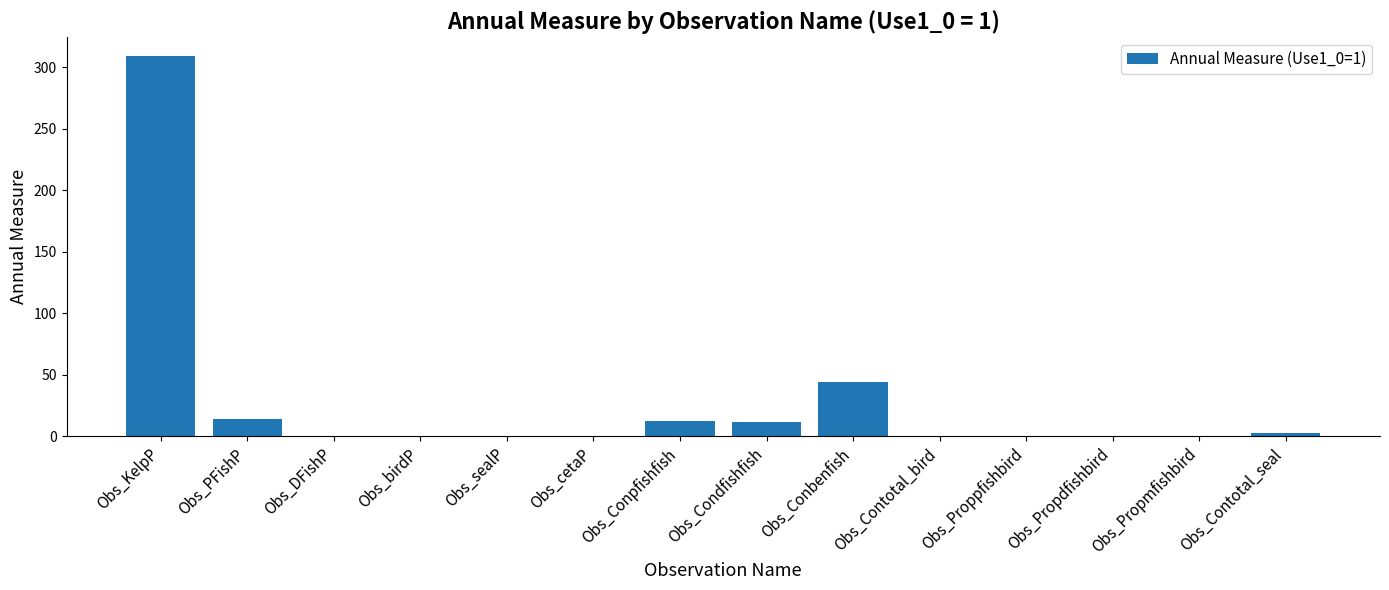

Which has a higher value, Obs_Conbenfish or Obs_Propmfishbird?

Obs_Conbenfish